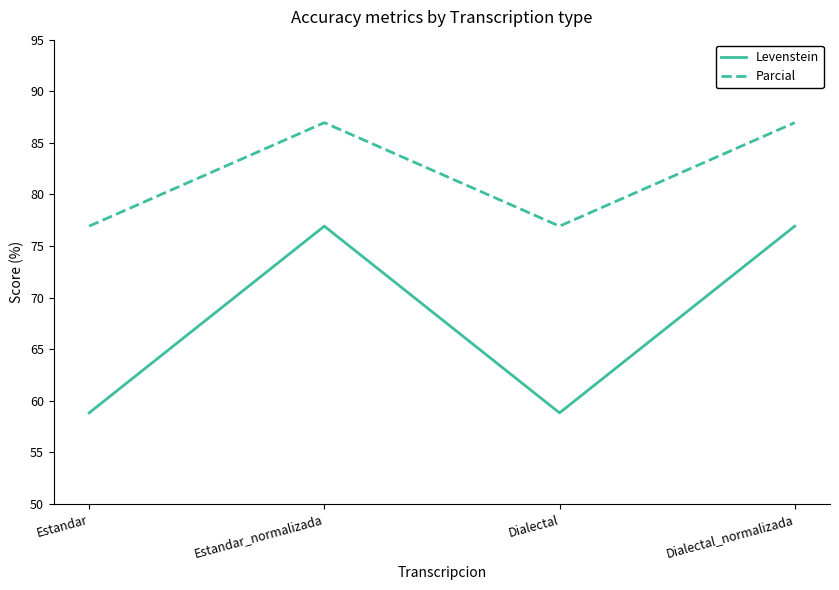

Rank the series by their maximum value, from highest to lowest.

Parcial, Levenstein